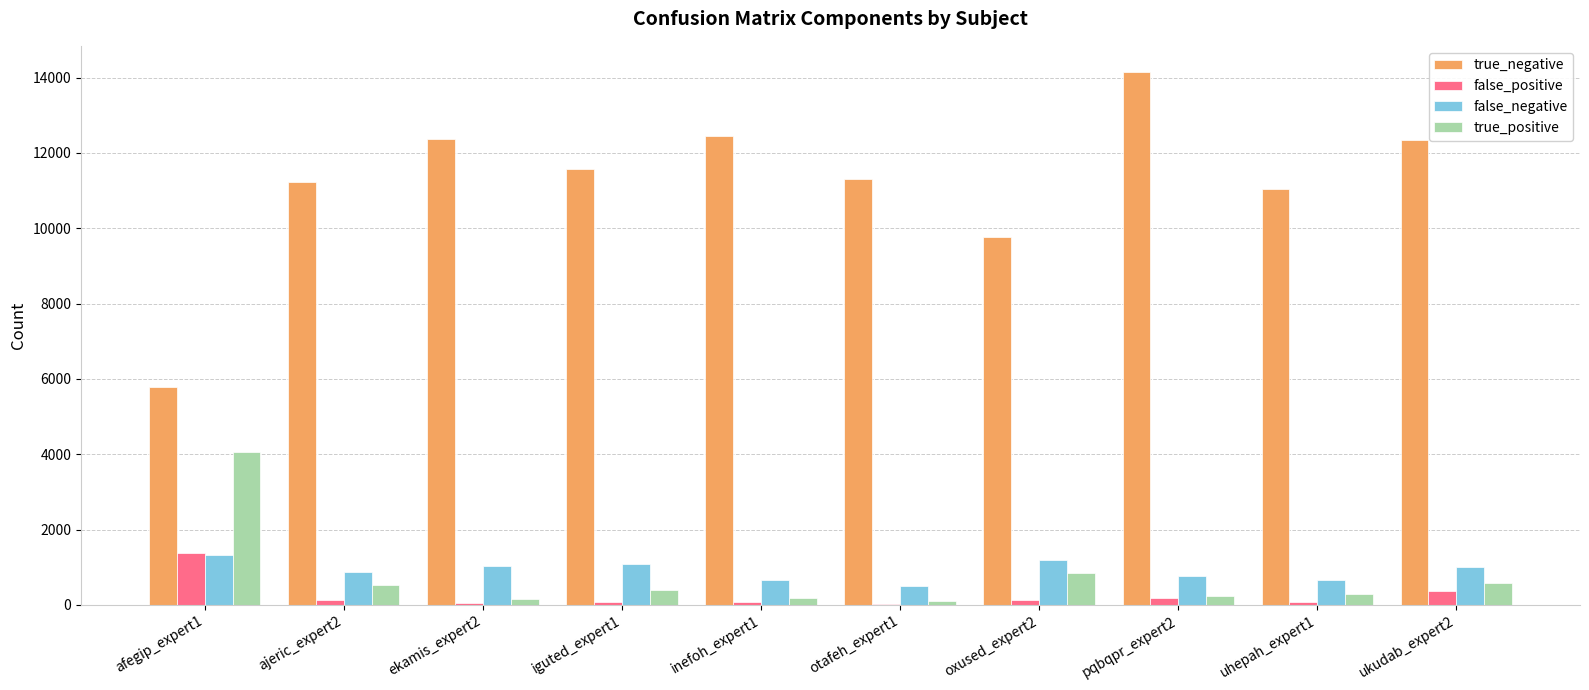

Between afegip_expert1 and otafeh_expert1, which series saw the biggest shift?

true_negative